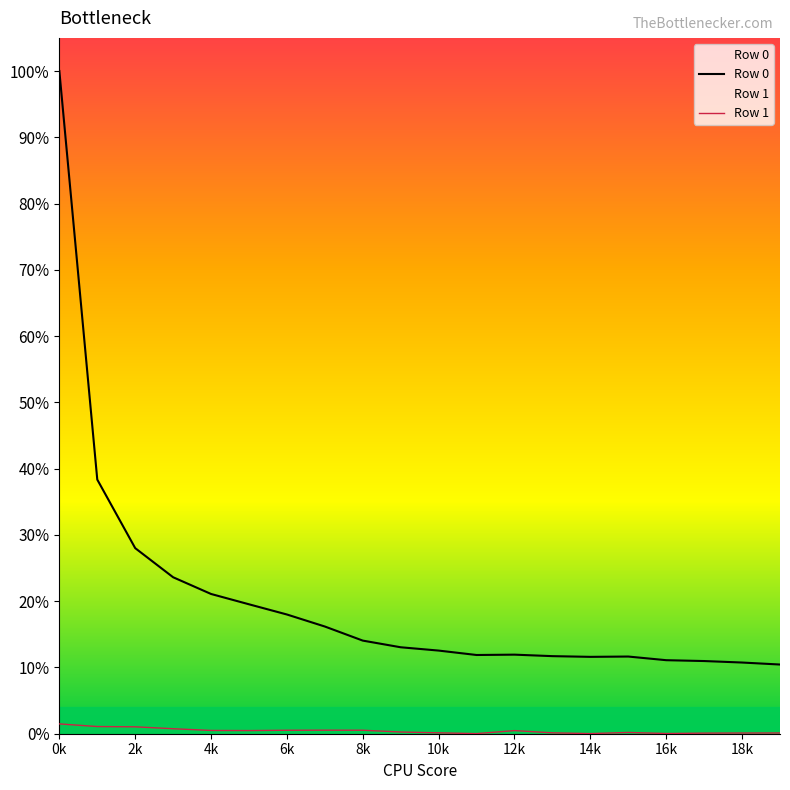

The Row 0 series shows 6.1 at 12k. True or false?

False